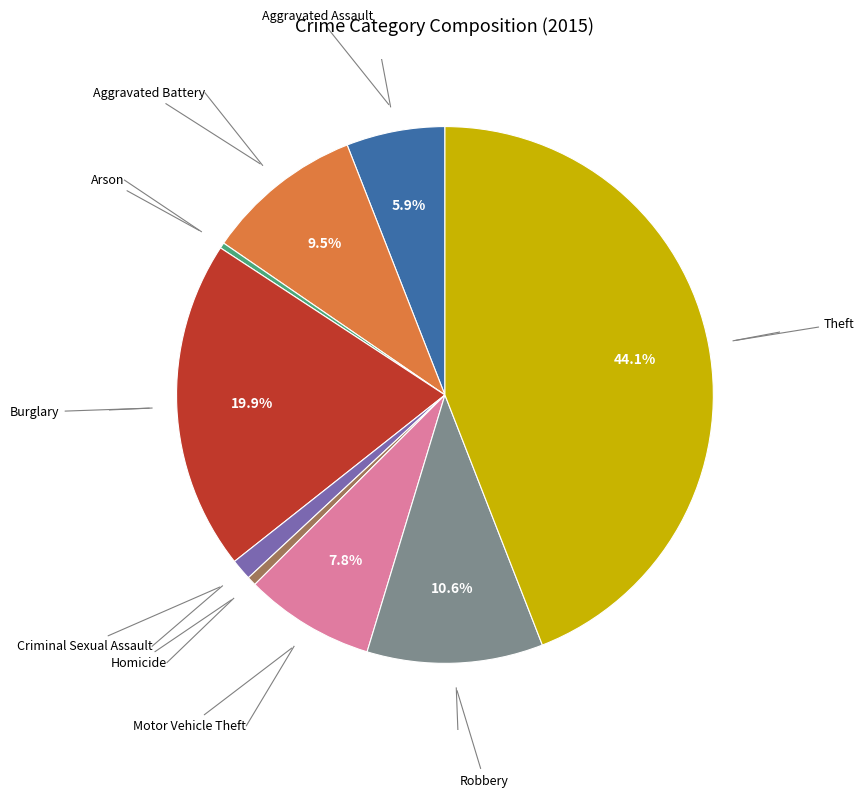

What is the largest slice in the pie chart?

Theft